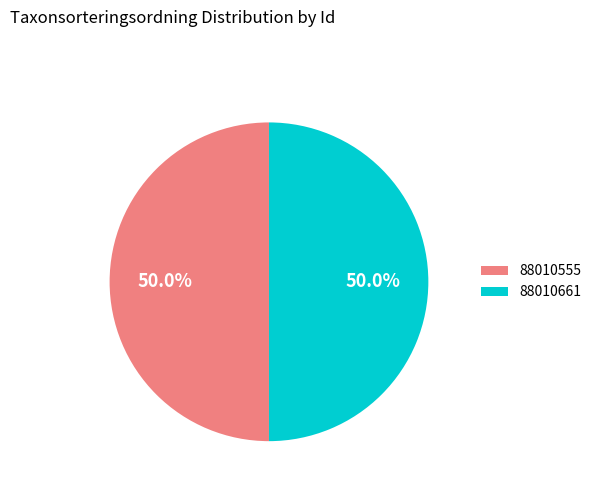

How much of the chart is everything except 88010661?

50.0%